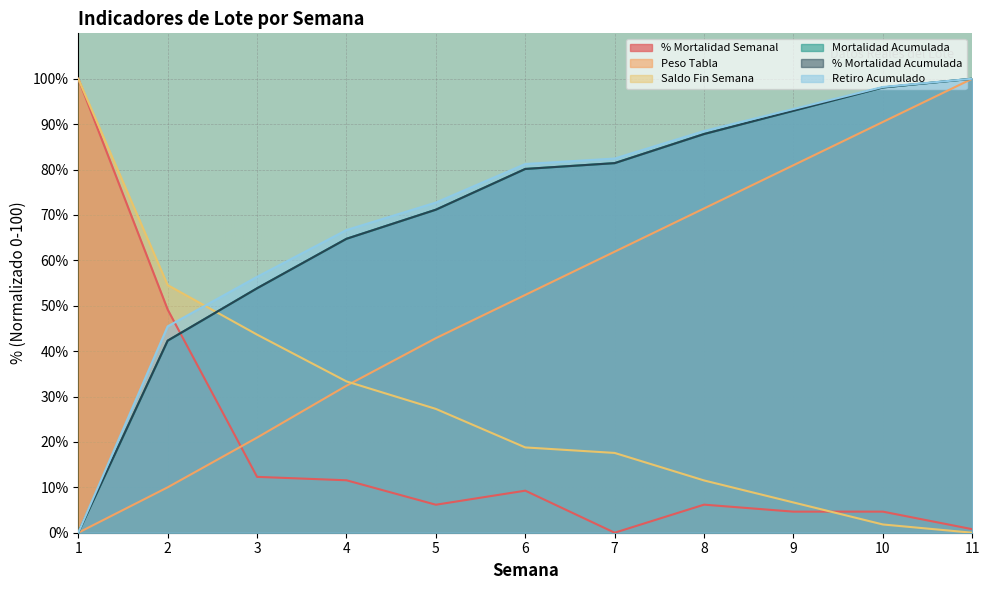

Where is Mortalidad Acumulada nearest to the value 50?

3